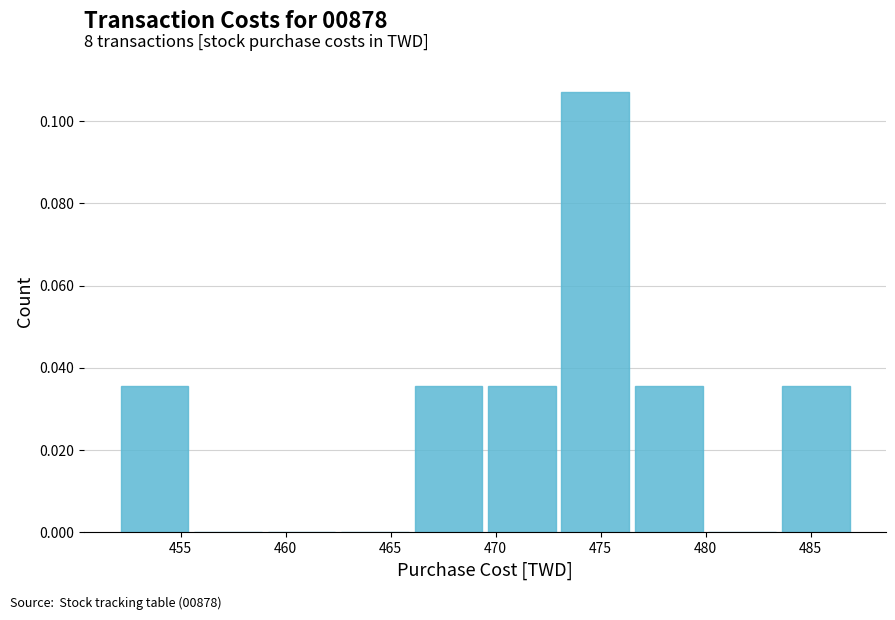

Over which range of the x-axis is the bar tallest?

473.0 to 476.5